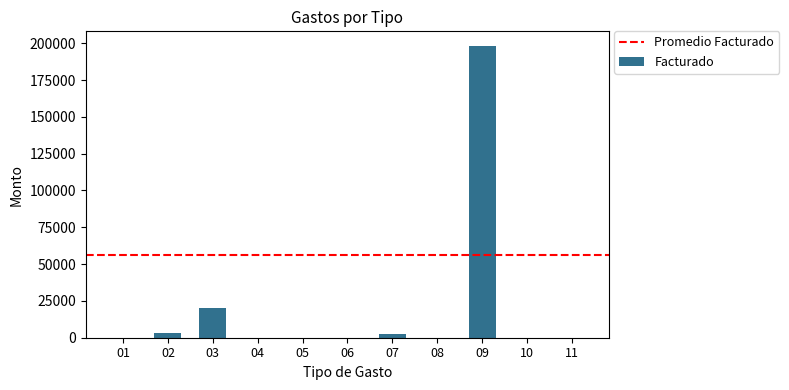

What is the maximum value shown in the chart?

198187.7